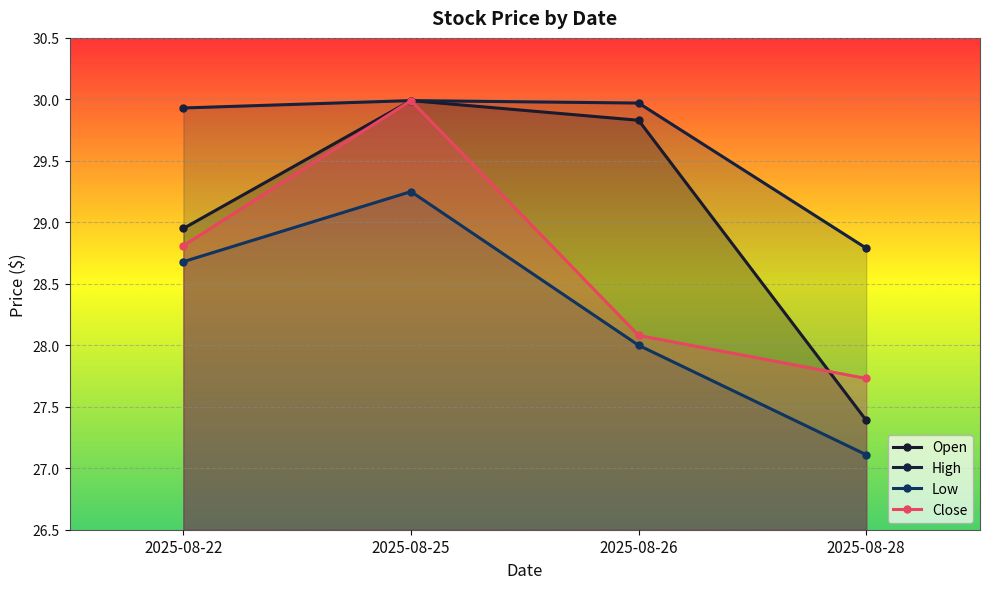

Which series has the largest range (max minus min)?

Open